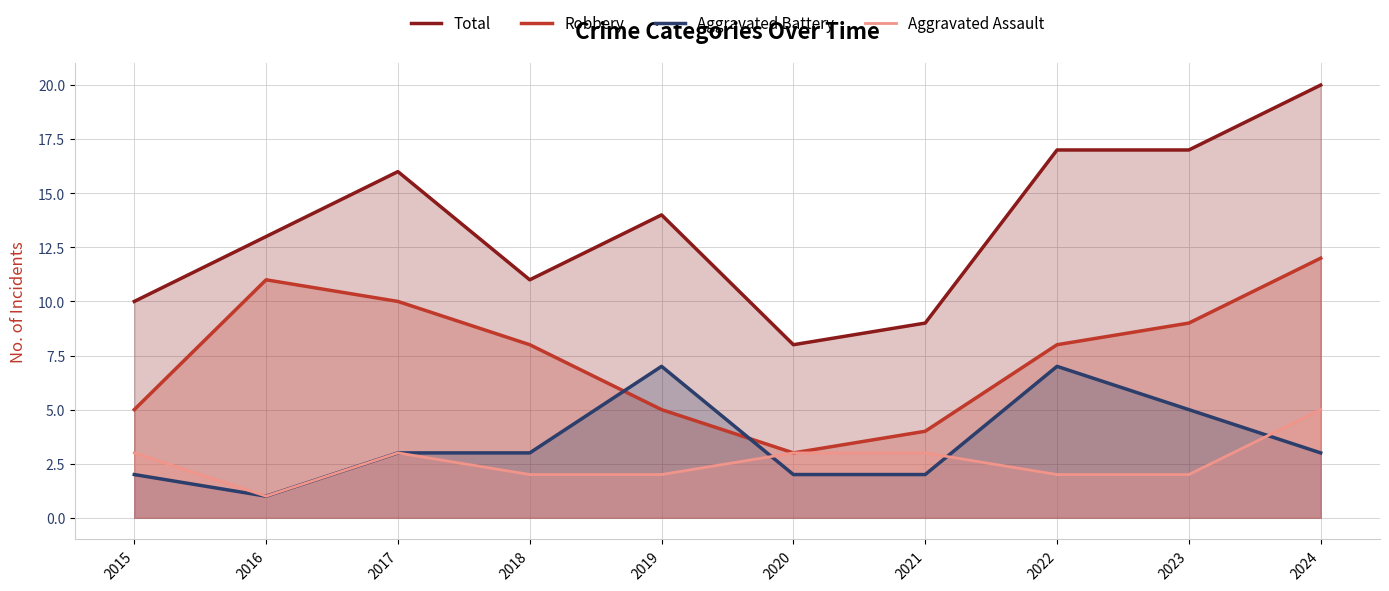

How many interior local valleys does the Aggravated Battery series have?

1